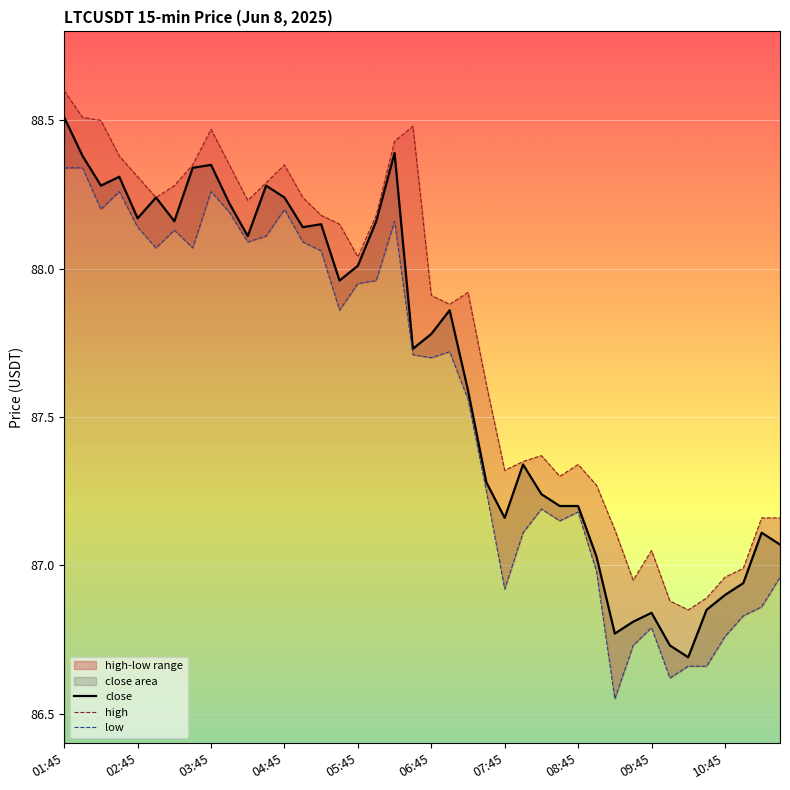

What is the maximum value for high?

88.6